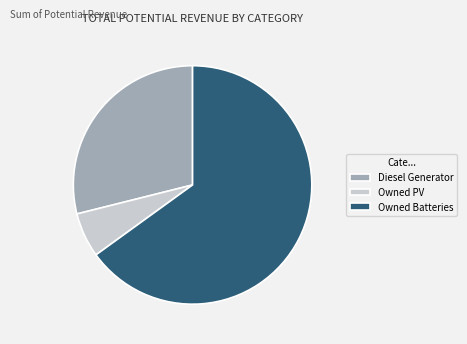

Which has a higher value, Owned Batteries or Diesel Generator?

Owned Batteries